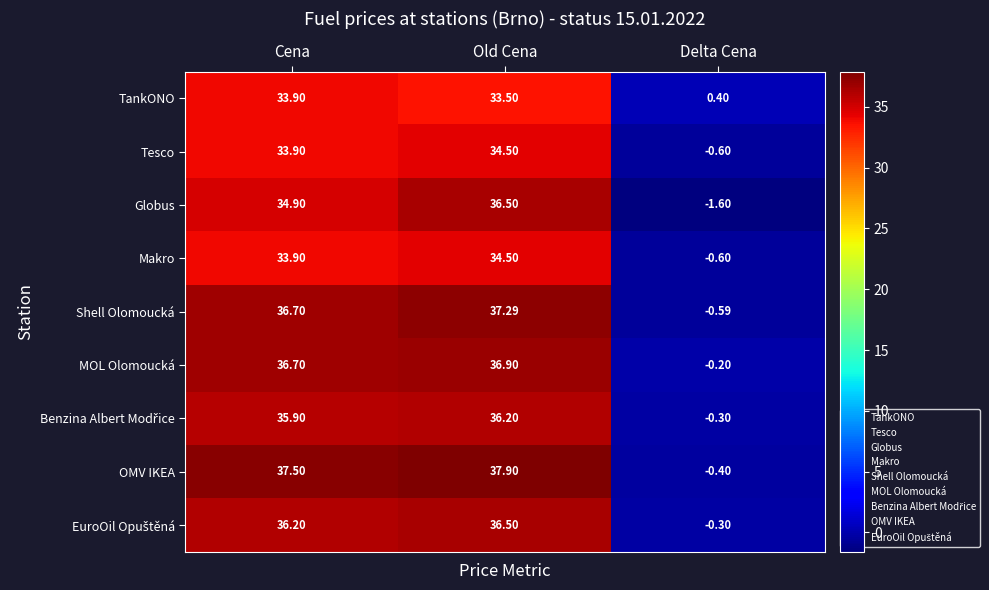

Rank the categories by OMV IKEA value from highest to lowest.

Old Cena, Cena, Delta Cena